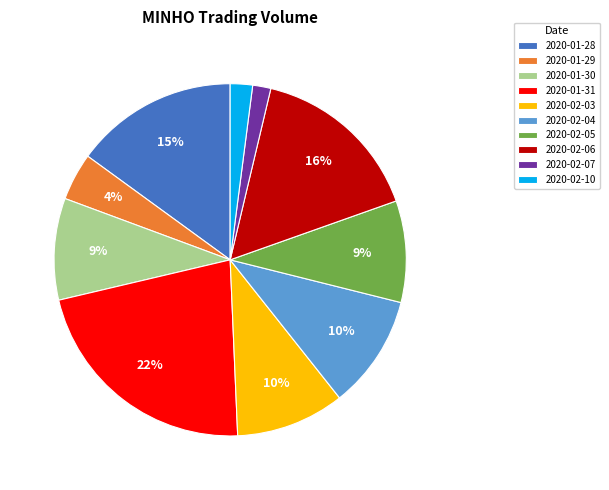

To the nearest percent, what percentage of the pie is 2020-02-10?

2%